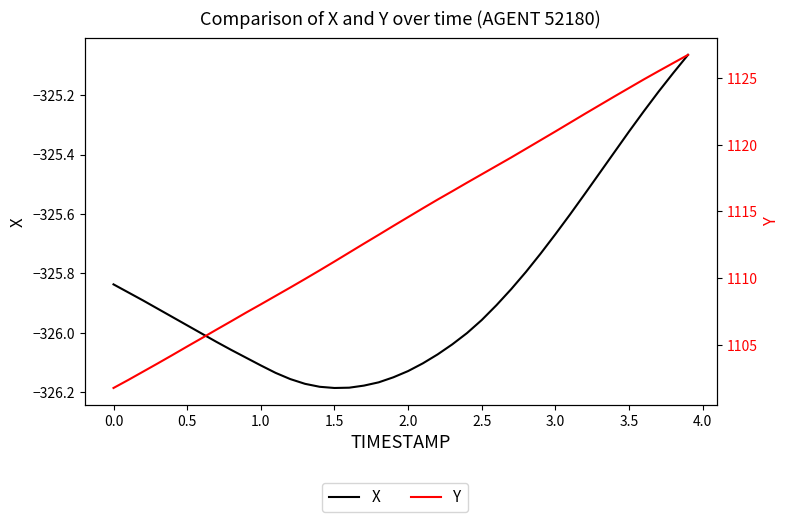

True or false: X and Y cross at least once.

False